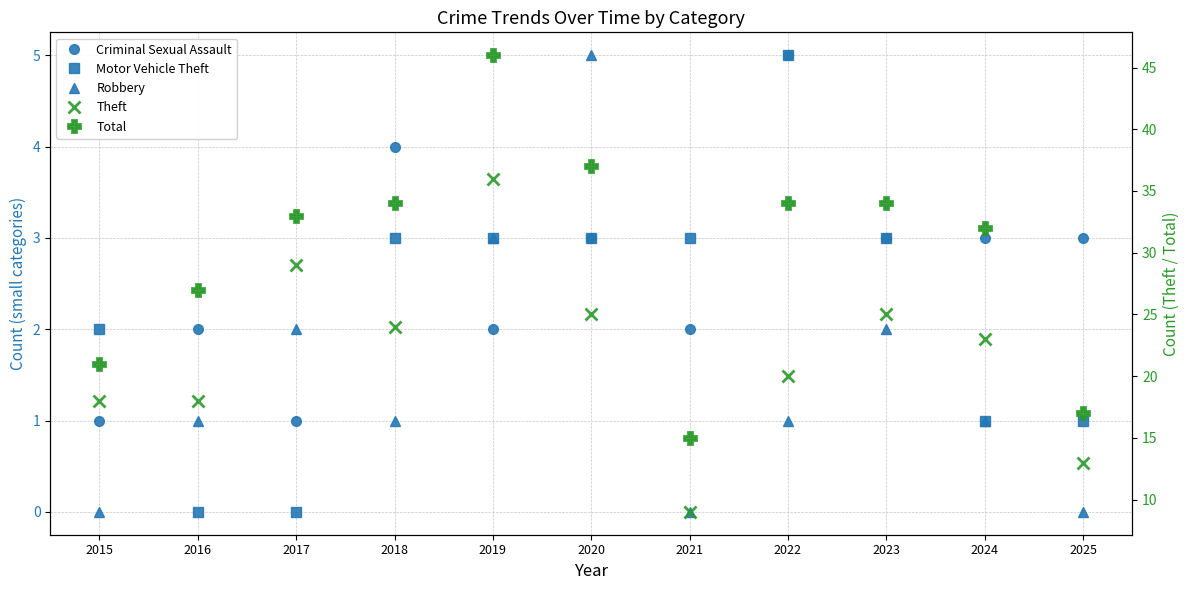

Reading left to right, what are all the values shown in this chart?

Criminal Sexual Assault: 1	2	1	4	2	3	2	5	3	3	3
Motor Vehicle Theft: 2	0	0	3	3	3	3	5	3	1	1
Robbery: 0	1	2	1	3	5	0	1	2	1	0
Theft: 18	18	29	24	36	25	9	20	25	23	13
Total: 21	27	33	34	46	37	15	34	34	32	17